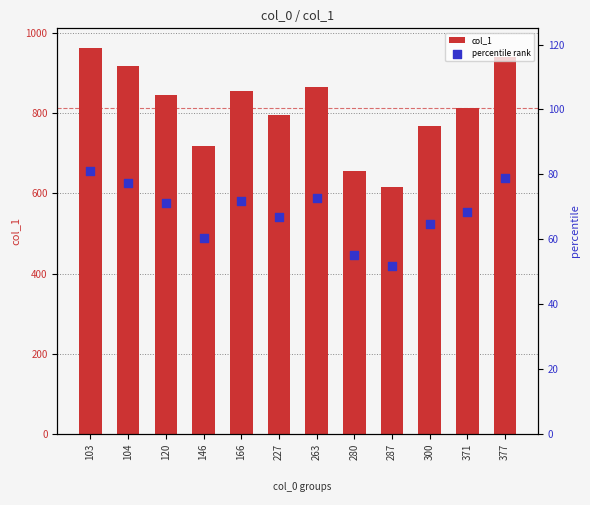

What is the total value across all series at 120?

917.0